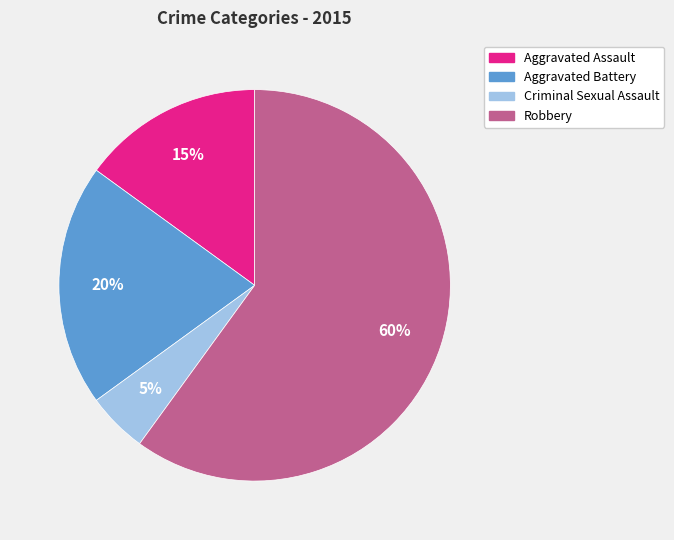

Rank the categories by value from lowest to highest.

Criminal Sexual Assault, Aggravated Assault, Aggravated Battery, Robbery